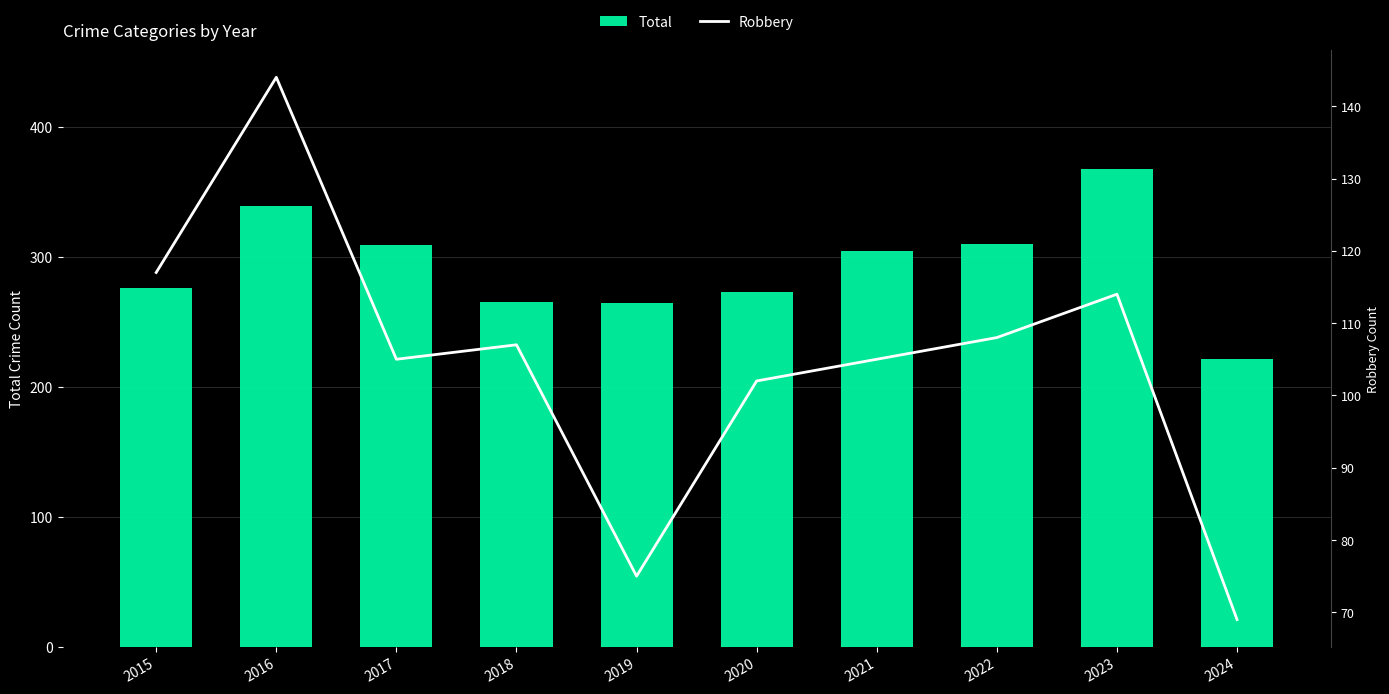

The Robbery series shows 47 at 2024. True or false?

False